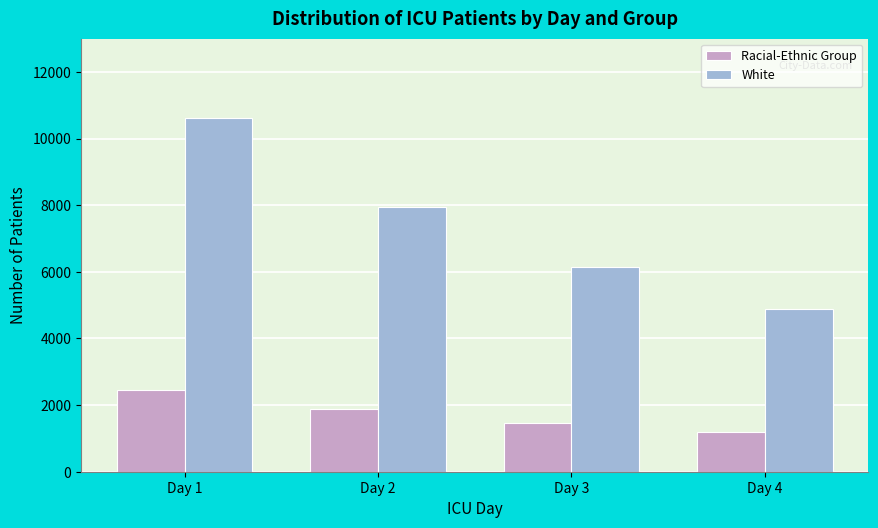

Reading left to right, extract all data points from this chart.

Racial-Ethnic Group: 2448	1878	1467	1205
White: 10603	7932	6130	4872